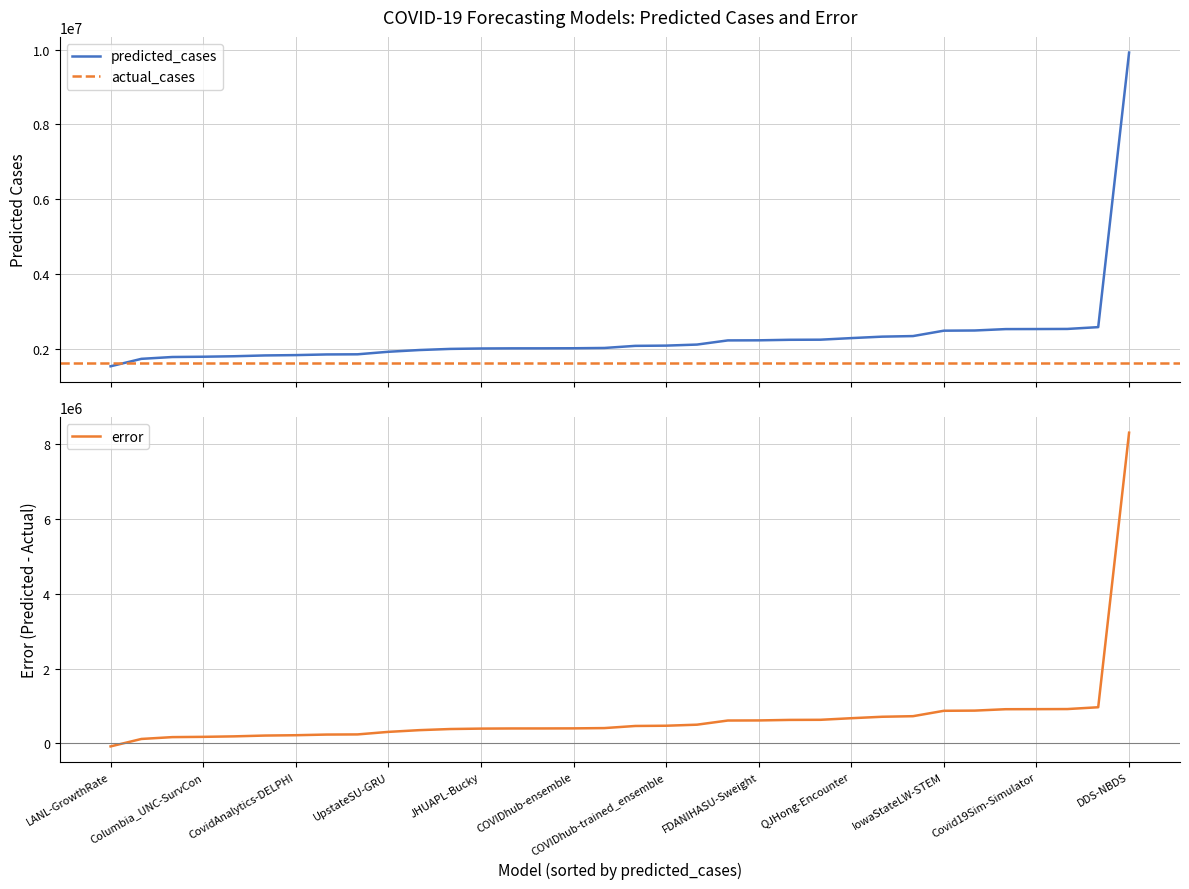

True or false: predicted_cases and error cross at least once.

False